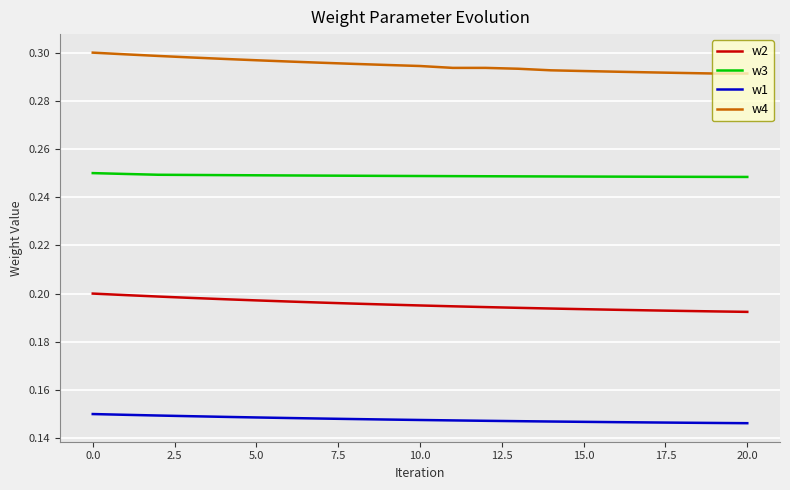

True or false: w1 and w3 cross at least once.

False